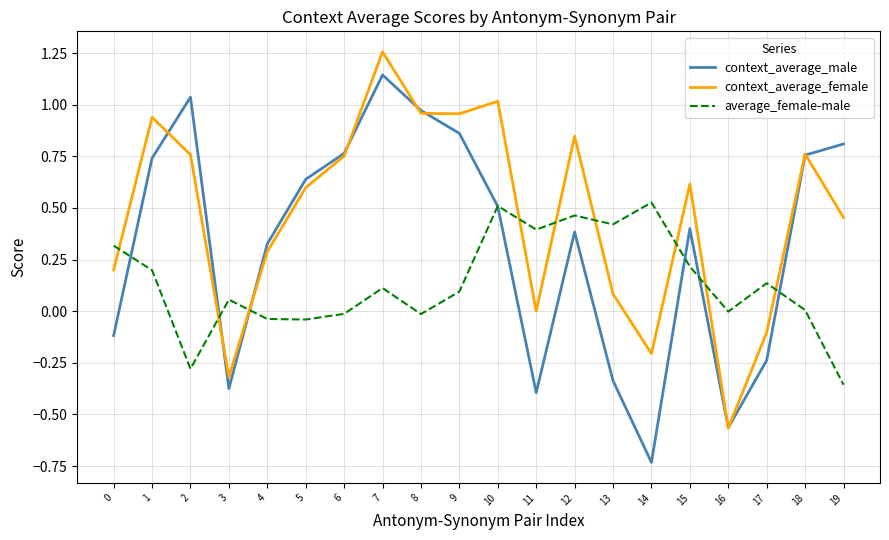

The value of context_average_male at 13 is -0.3. True or false?

True